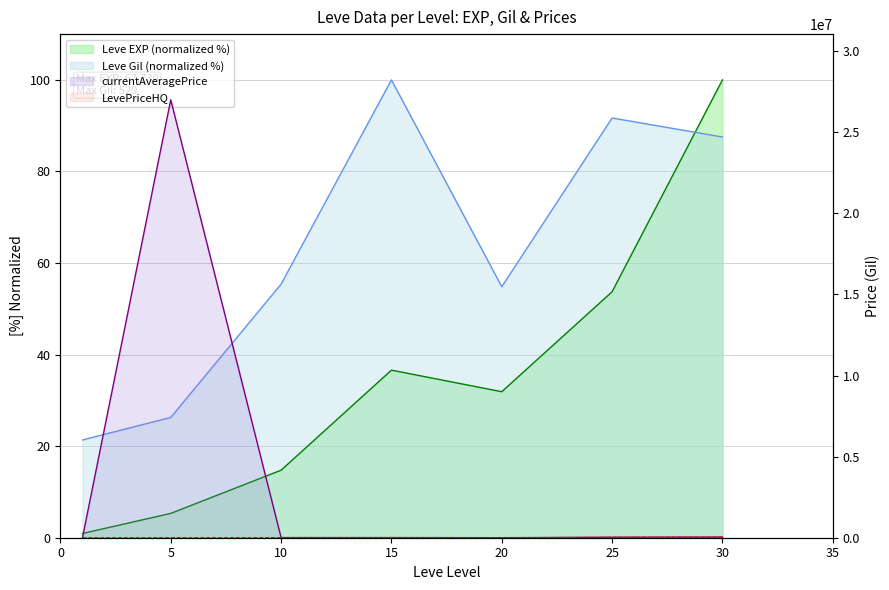

At which category does Leve EXP reach its first local peak?

15